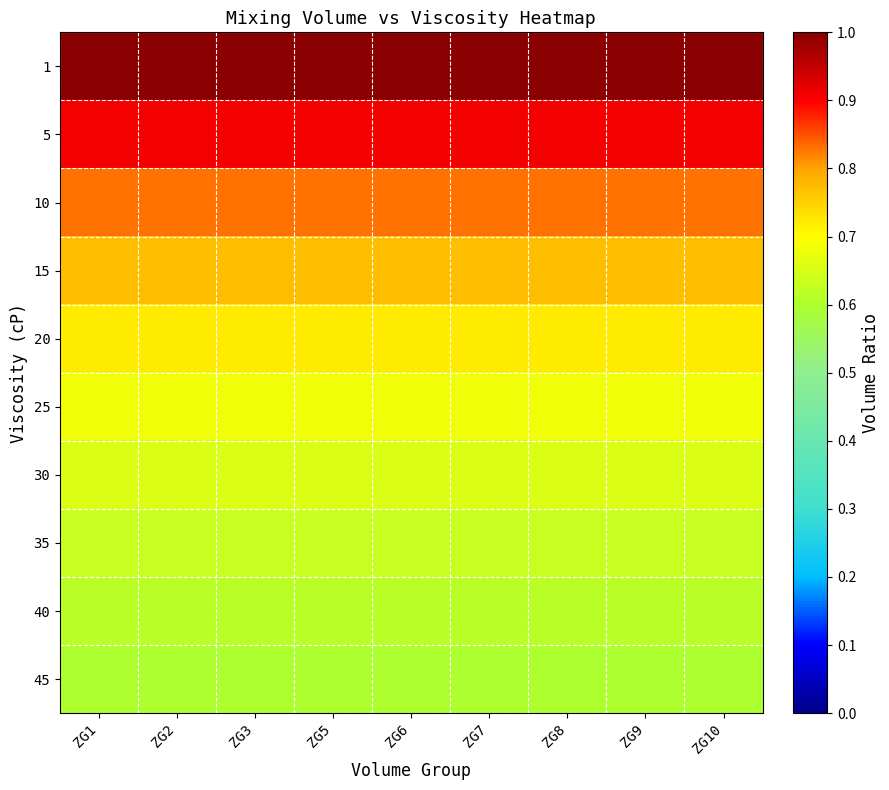

Which has a higher value, ZG3 or ZG9?

ZG3